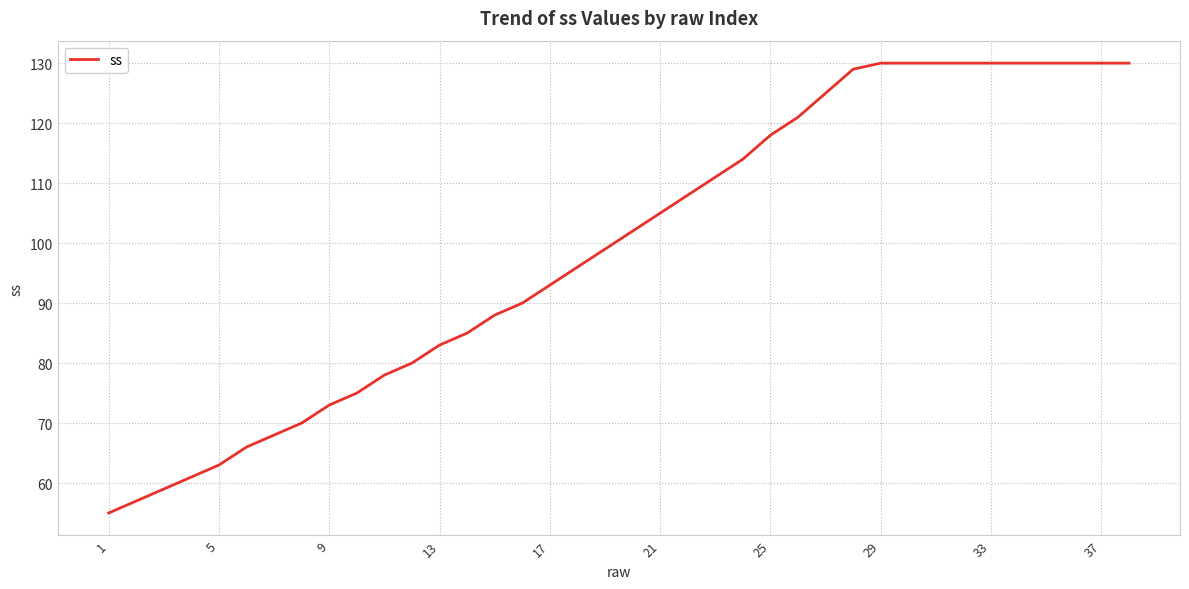

What is the difference between the maximum and minimum values?

75